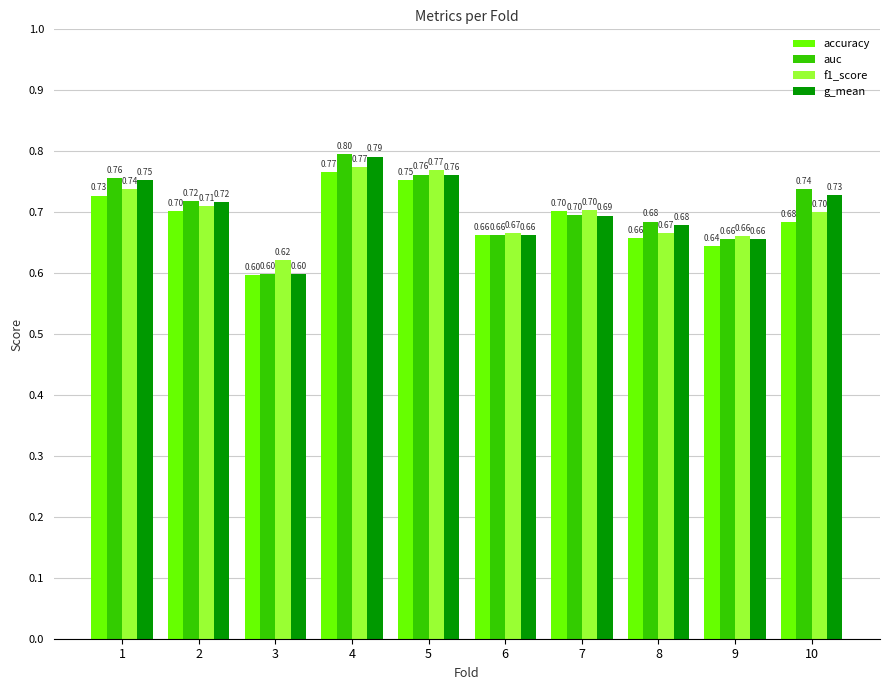

At how many categories does at least one series exceed 0?

10